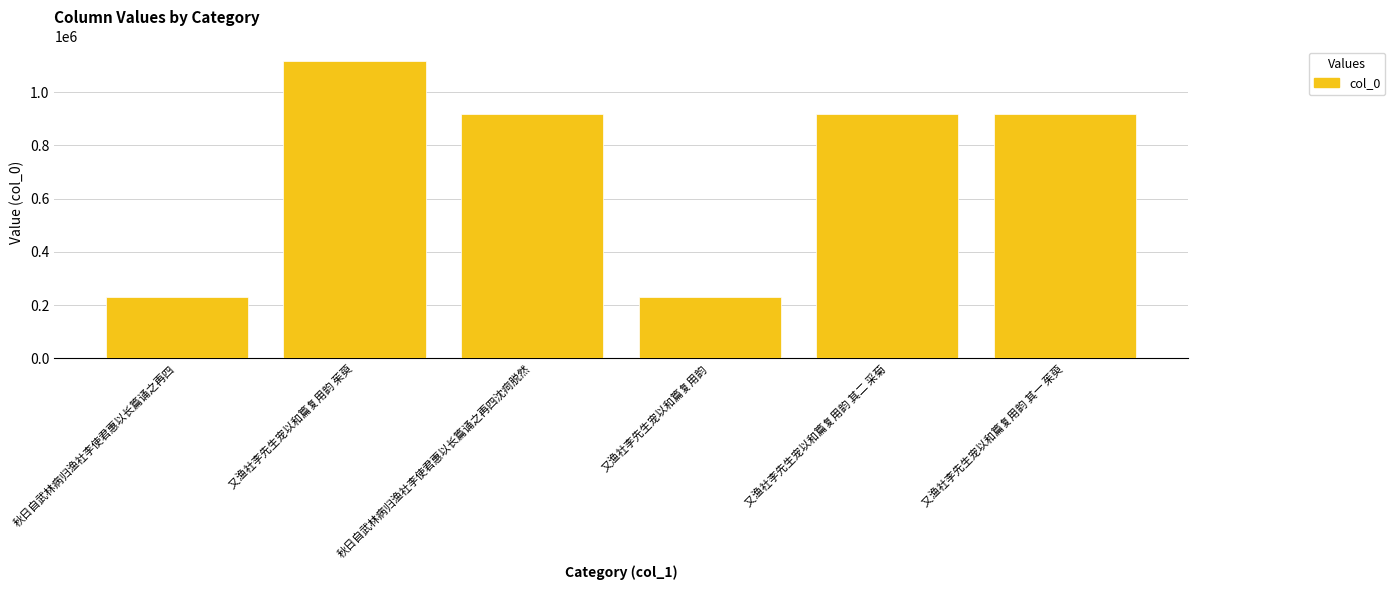

Approximately how many times larger is the value at 秋日自武林病归渔社李使君惠以长篇诵之再四 compared to 又渔社李先生宠以和篇复用韵 茱萸?

0.2